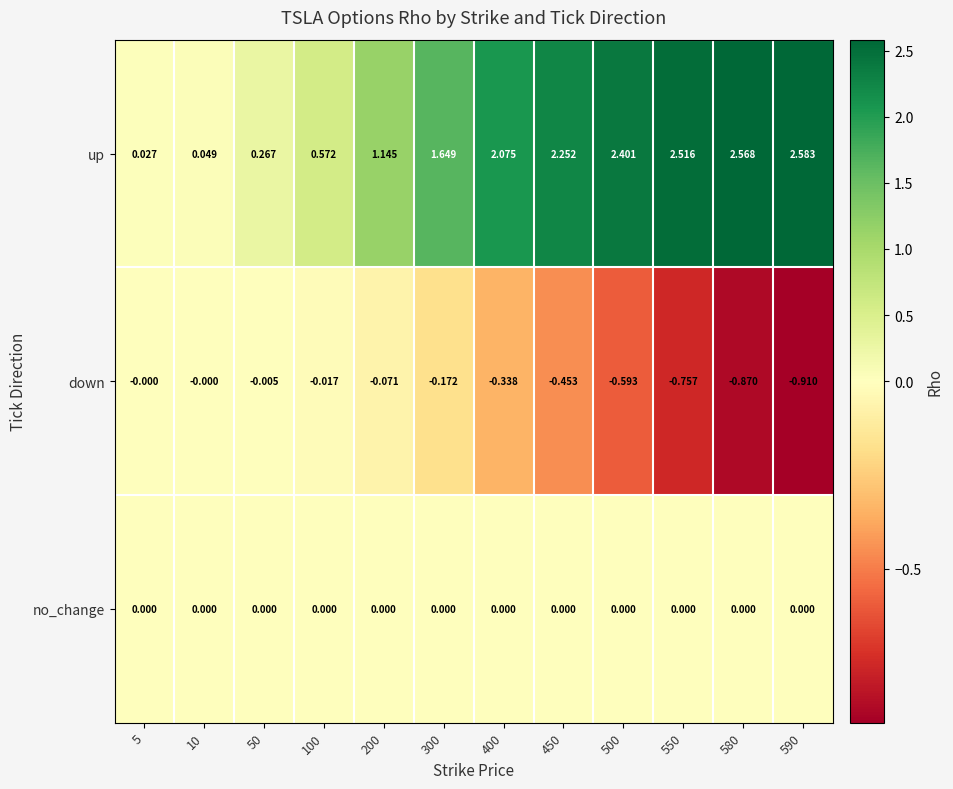

Which series has the largest total across all categories?

up